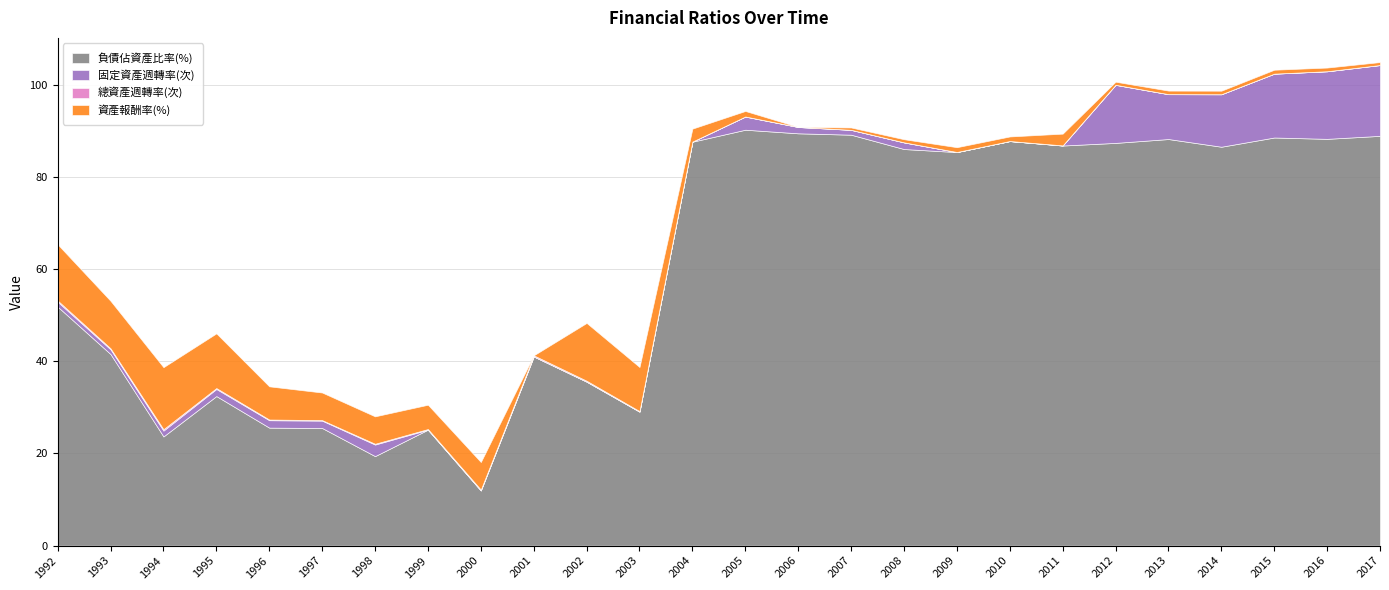

What value does the 負債佔資產比率(%) series have at 2012?

87.4